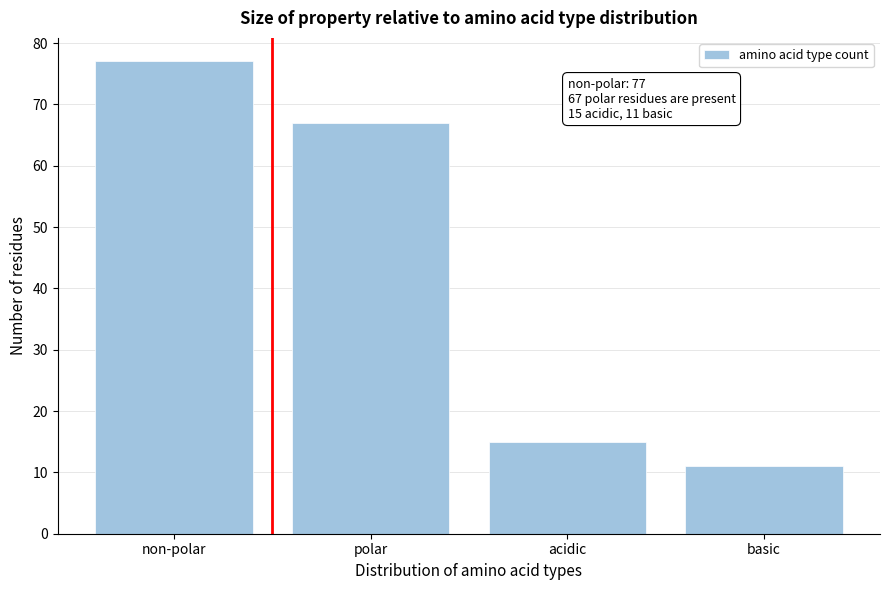

Reading left to right, extract all data points from this chart.

non-polar=77	polar=67	acidic=15	basic=11